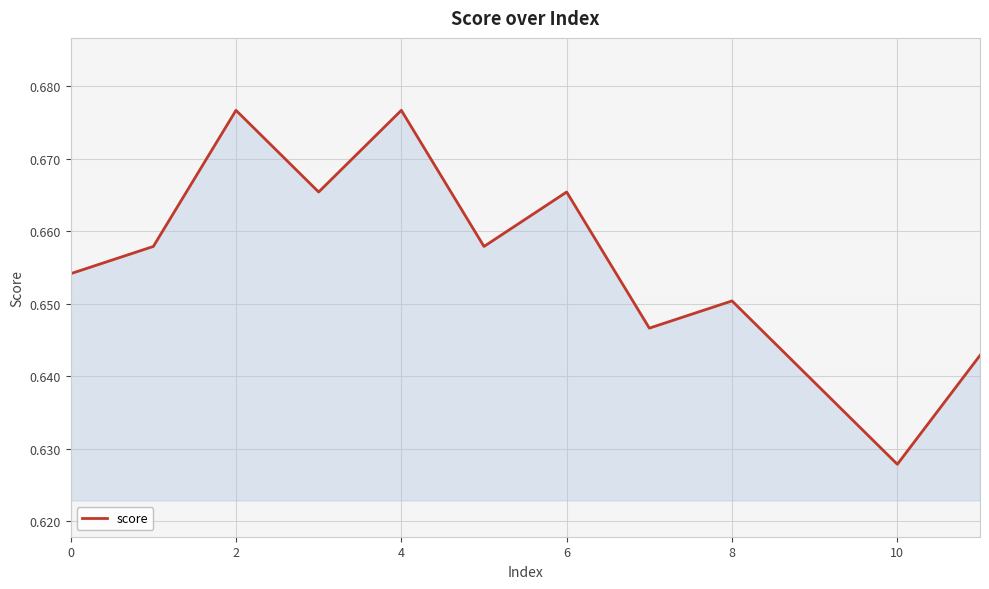

Does the chart display data point markers on the line(s)?

No